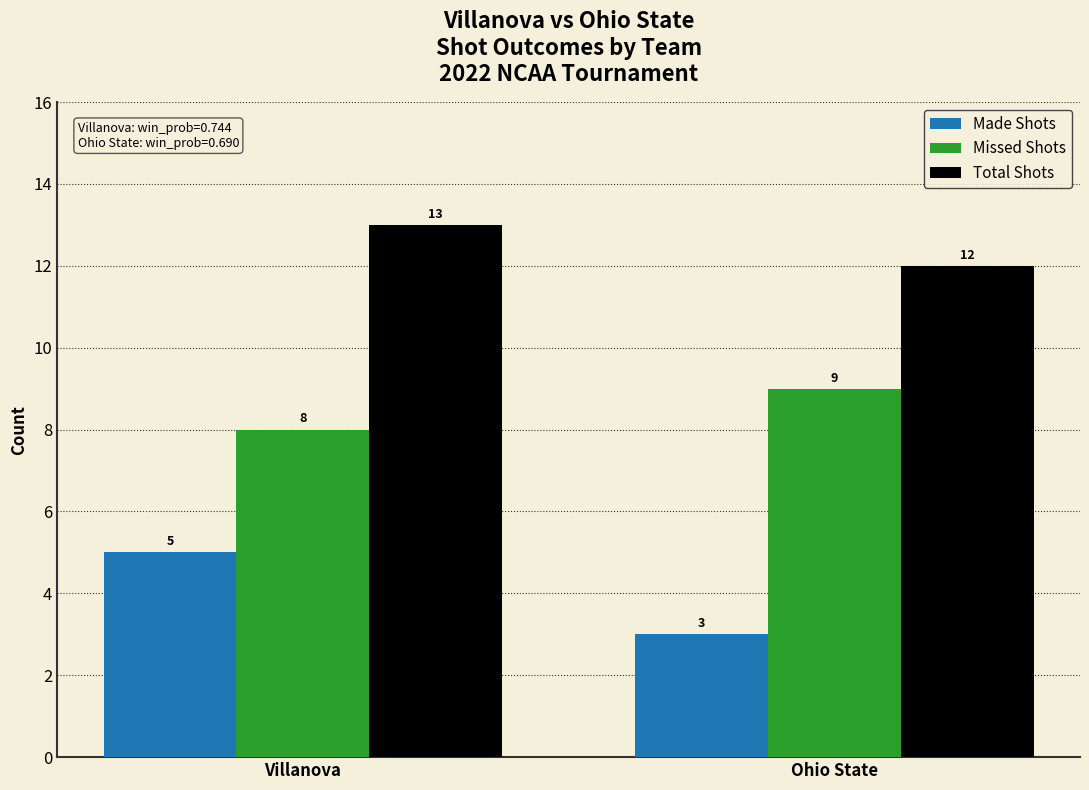

True or false: Missed Shots has a value of 9 at Ohio State.

True